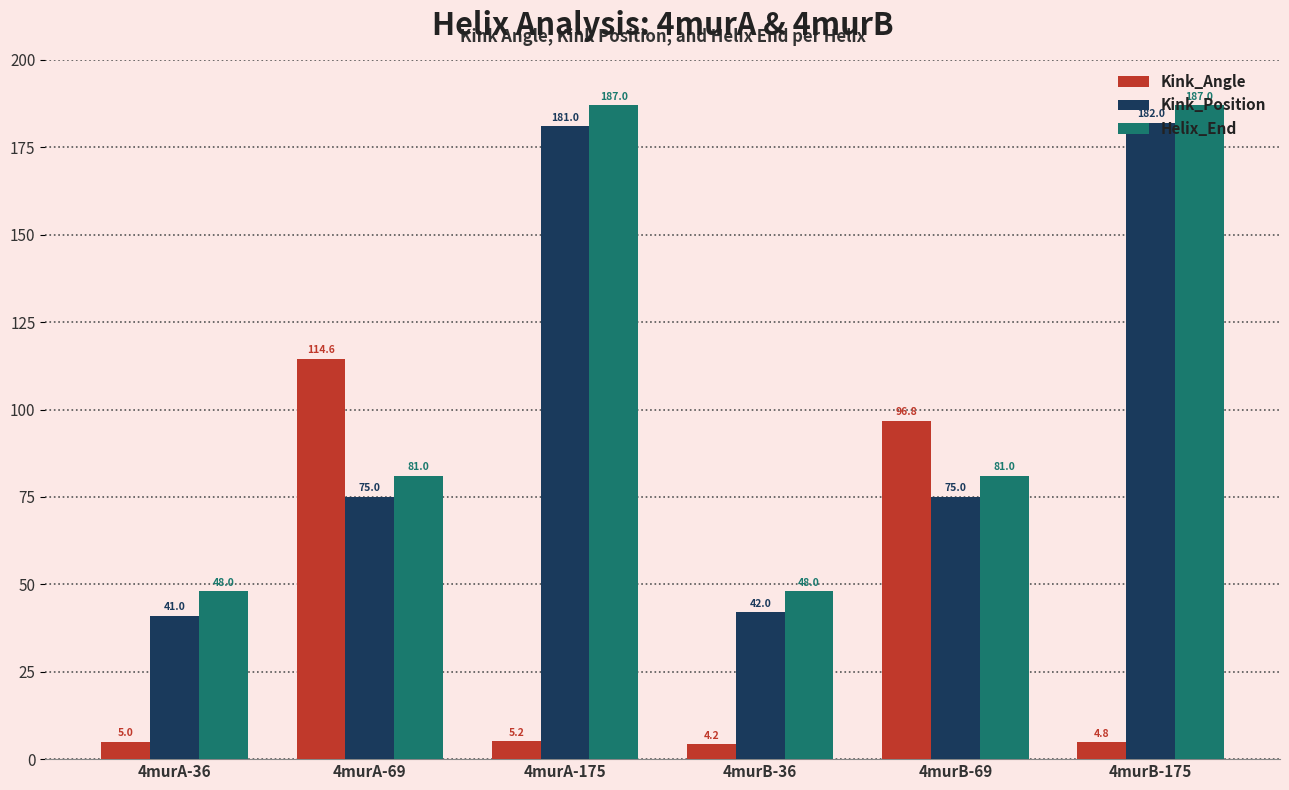

Are the bars grouped side by side (vs. stacked)?

Yes